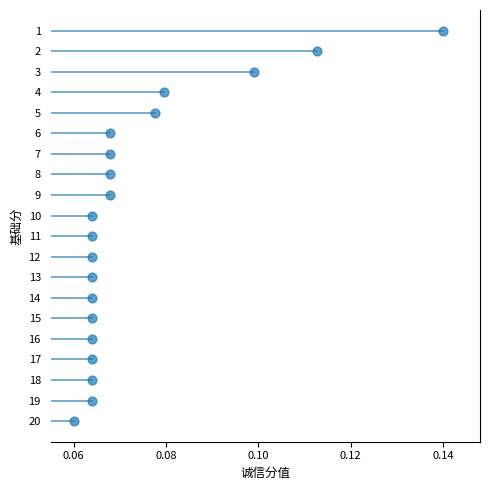

What is the range of Y values (max minus min)?

19